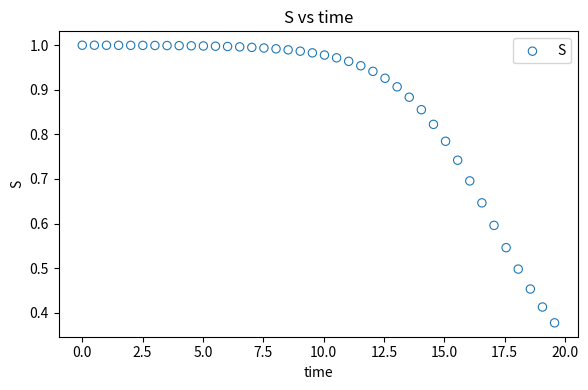

What is the range of X values (max minus min)?

19.6